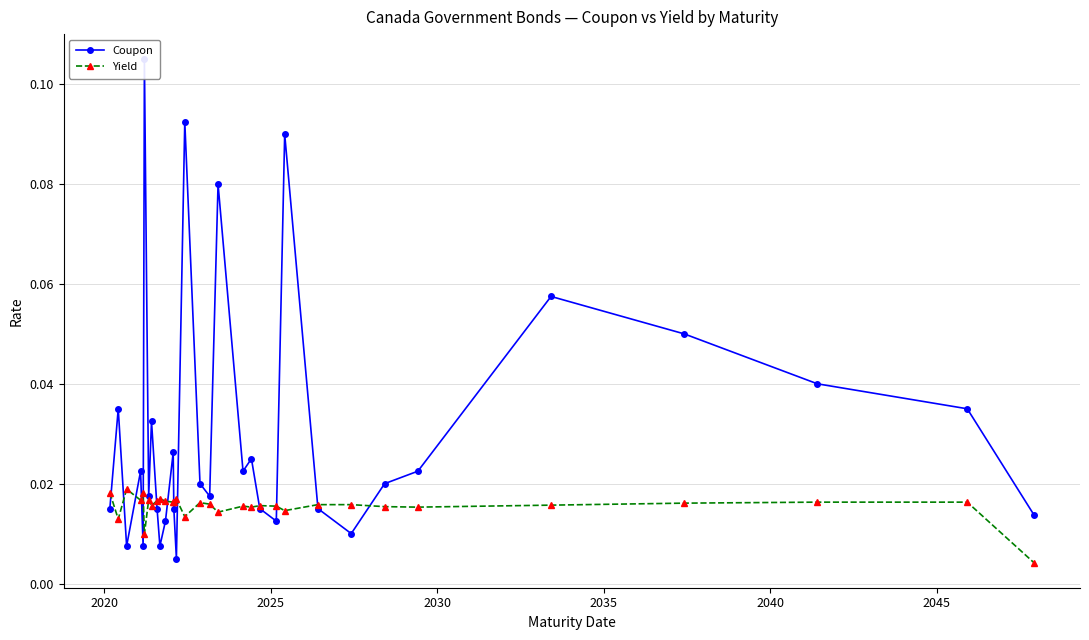

Count the Yield values in the range 0 to 1.

32